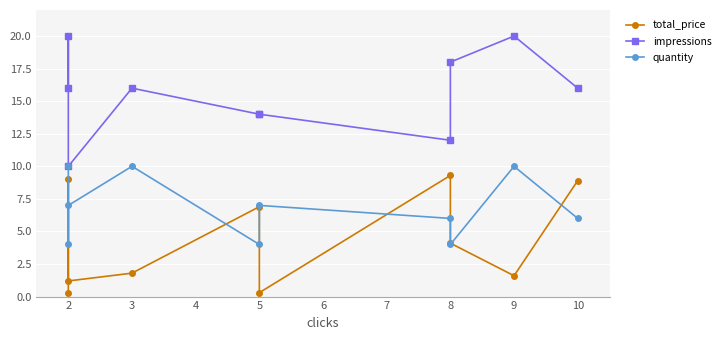

Reading left to right, transcribe all the data shown in this chart.

total_price: 0.3	9.0	1.2	1.8	6.9	0.3	9.3	4.1	1.6	8.9
impressions: 16.0	20.0	10.0	16.0	14.0	14.0	12.0	18.0	20.0	16.0
quantity: 10.0	4.0	7.0	10.0	4.0	7.0	6.0	4.0	10.0	6.0